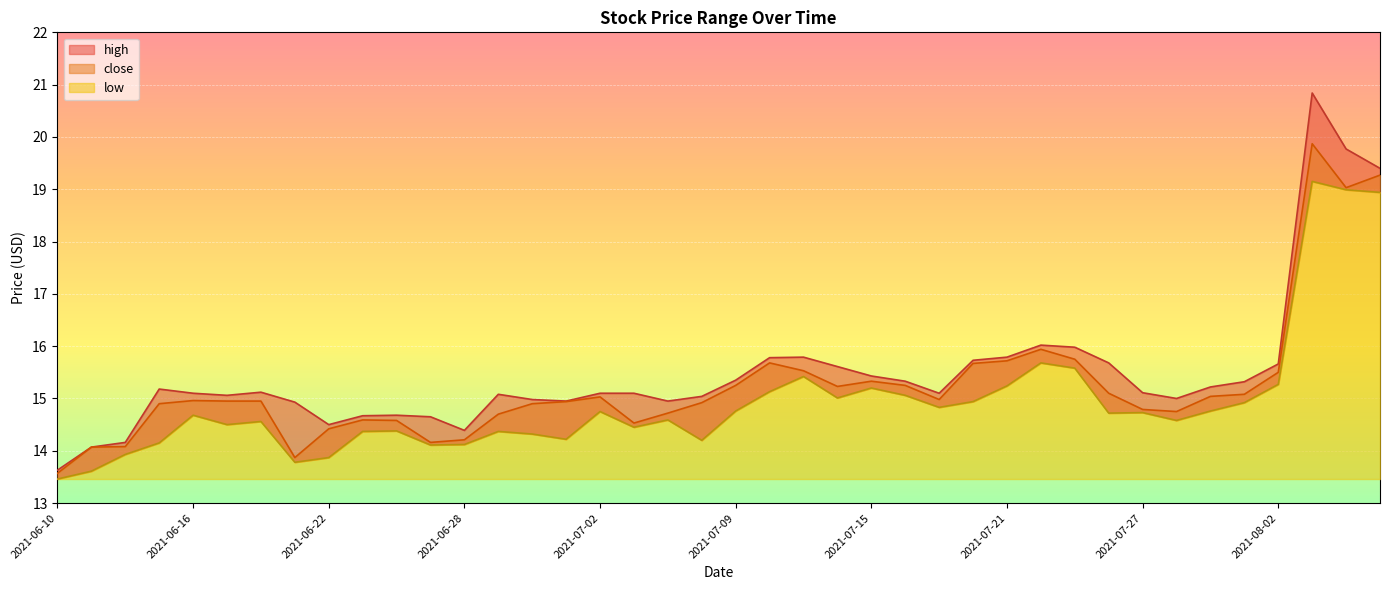

Reading left to right, extract all data points from this chart.

high: 13.6	14.1	14.2	15.2	15.1	15.1	15.1	14.9	14.5	14.7	14.7	14.7	14.4	15.1	15.0	14.9	15.1	15.1	14.9	15.0	15.3	15.8	15.8	15.6	15.4	15.3	15.1	15.7	15.8	16.0	16.0	15.7	15.1	15.0	15.2	15.3	15.7	20.8	19.8	19.4
close: 13.6	14.1	14.1	14.9	15.0	14.9	14.9	13.9	14.4	14.6	14.6	14.2	14.2	14.7	14.9	14.9	15.0	14.5	14.7	14.9	15.2	15.7	15.5	15.2	15.3	15.2	15.0	15.7	15.7	15.9	15.8	15.1	14.8	14.8	15.0	15.1	15.5	19.9	19.0	19.3
low: 13.5	13.6	13.9	14.2	14.7	14.5	14.6	13.8	13.9	14.4	14.4	14.1	14.1	14.4	14.3	14.2	14.8	14.4	14.6	14.2	14.8	15.1	15.4	15.0	15.2	15.1	14.8	14.9	15.2	15.7	15.6	14.7	14.7	14.6	14.8	14.9	15.3	19.1	19.0	18.9